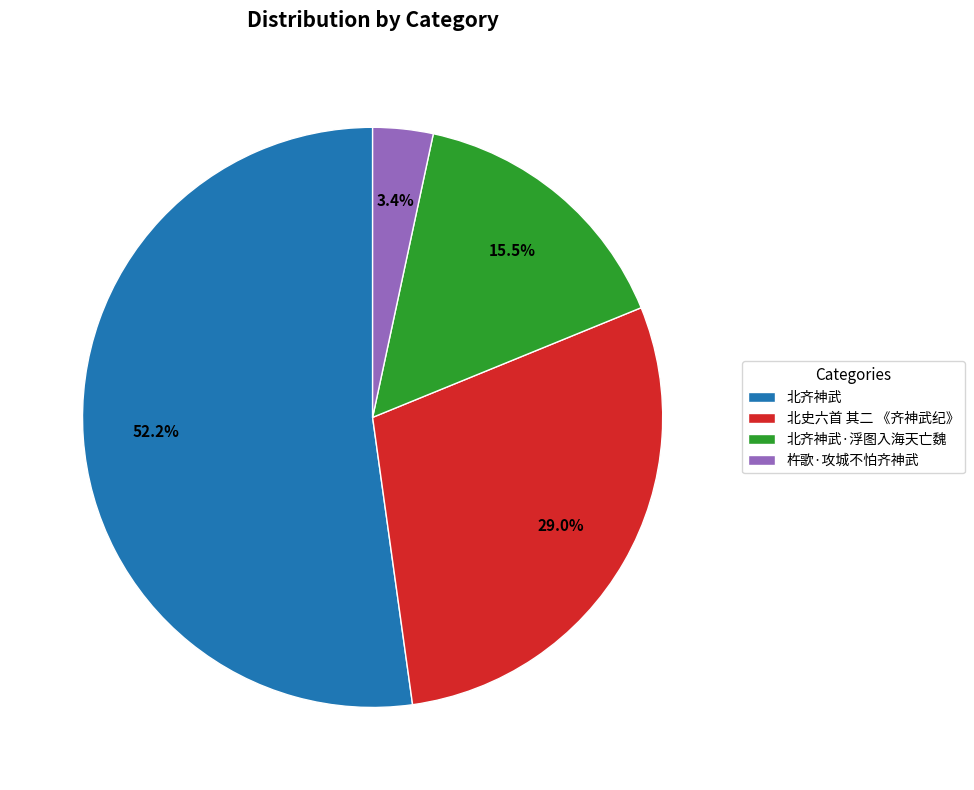

Does 北齐神武 represent more than half of the total?

Yes